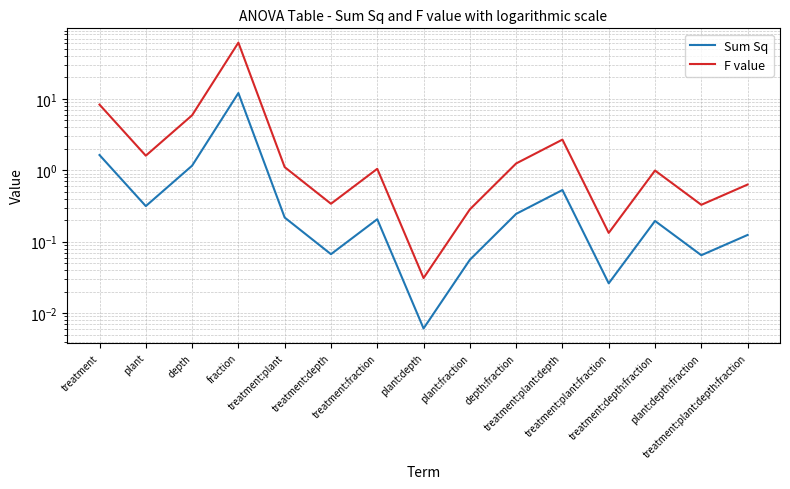

The value of F value at depth is 5.9. True or false?

True